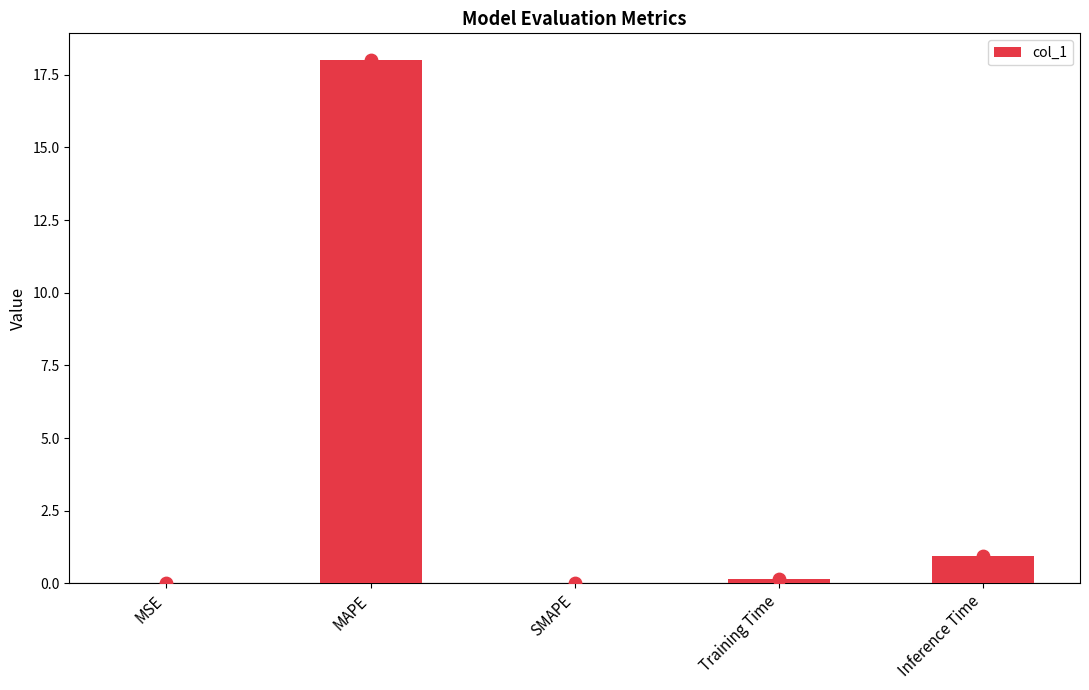

What is the change in value from MAPE to SMAPE?

-18.0